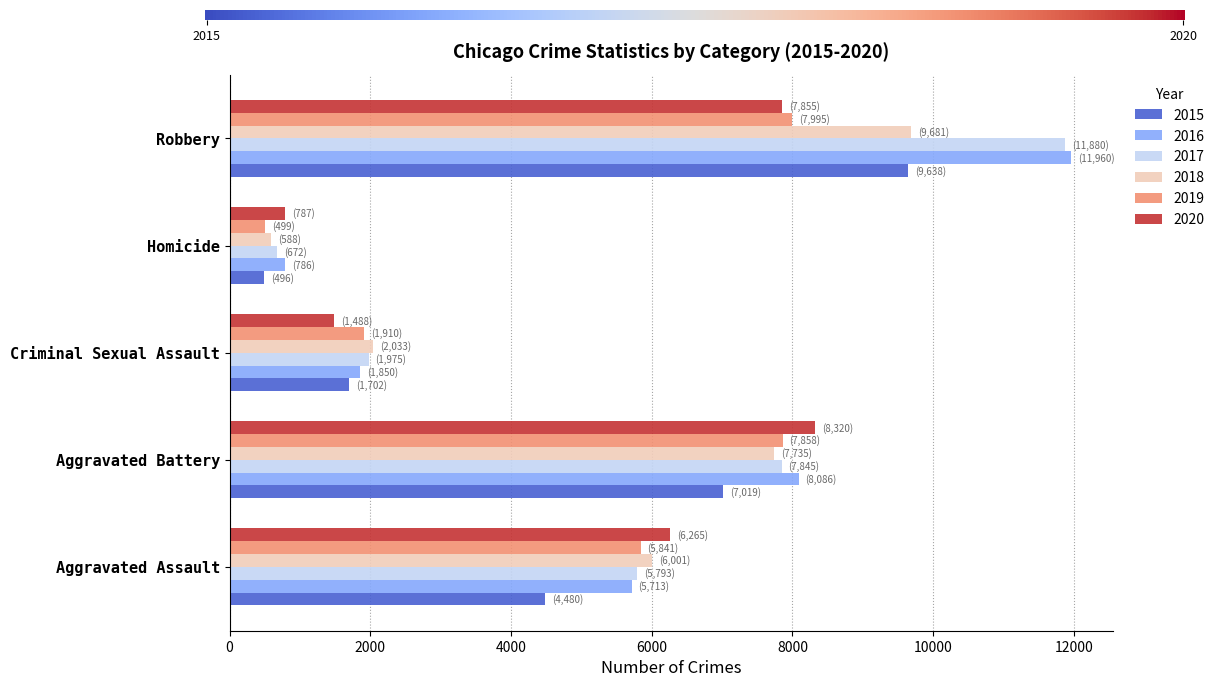

At which category is the sum across all series the highest?

Robbery